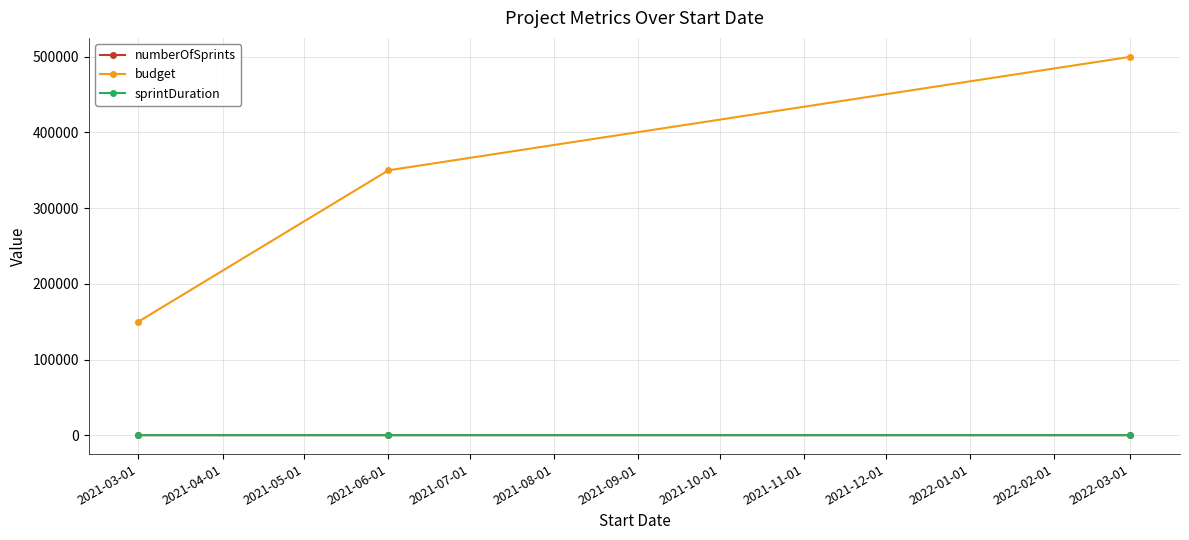

Which series has the widest spread of values?

budget